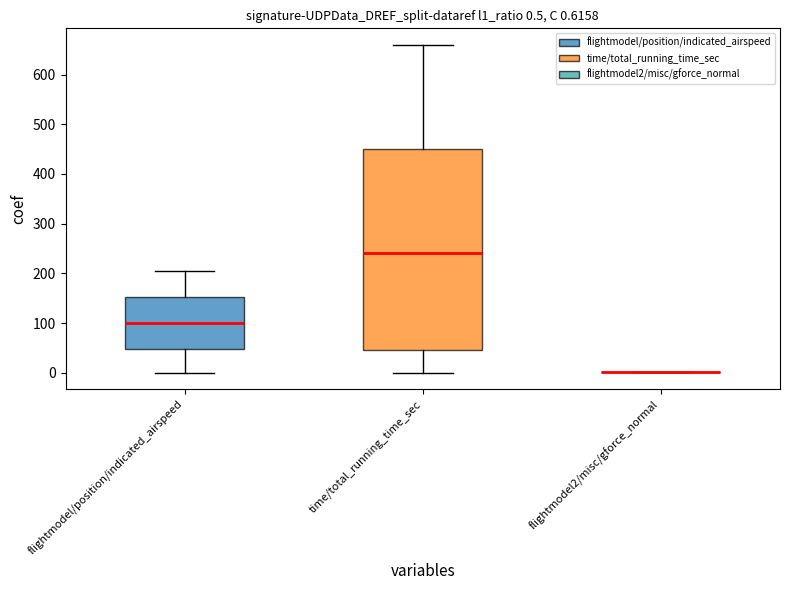

Which box is the tallest, from its lower edge to its upper edge?

time/total_running_time_sec